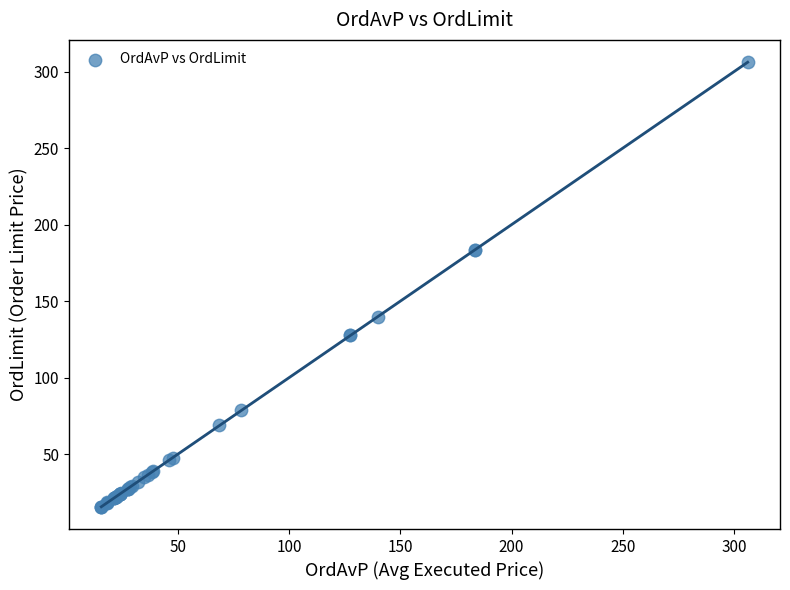

What Y value in the scatter plot is closest to 160?

139.8